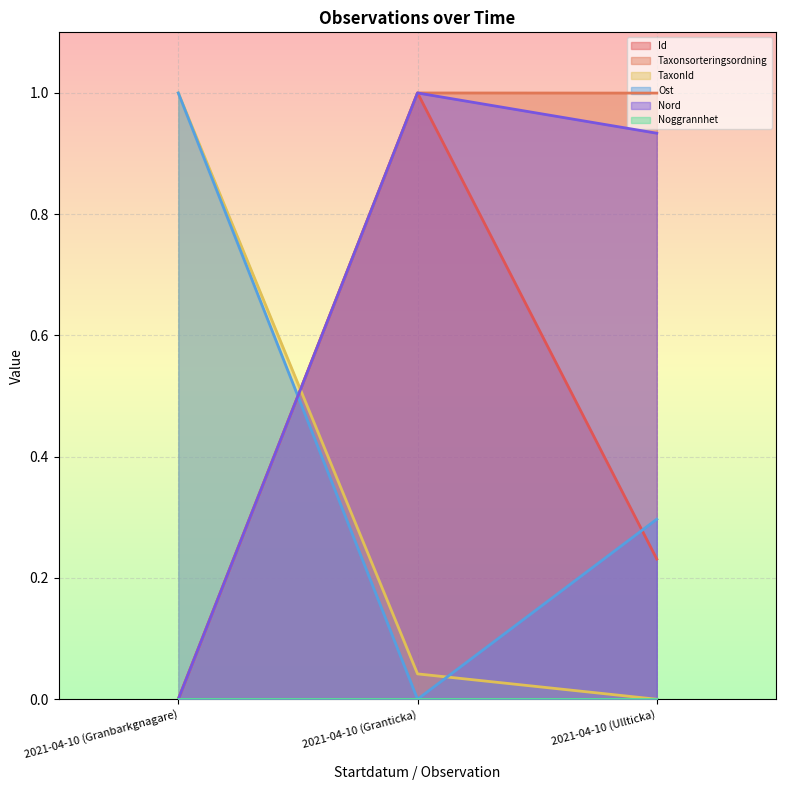

What is the maximum value shown in the chart?

1.0